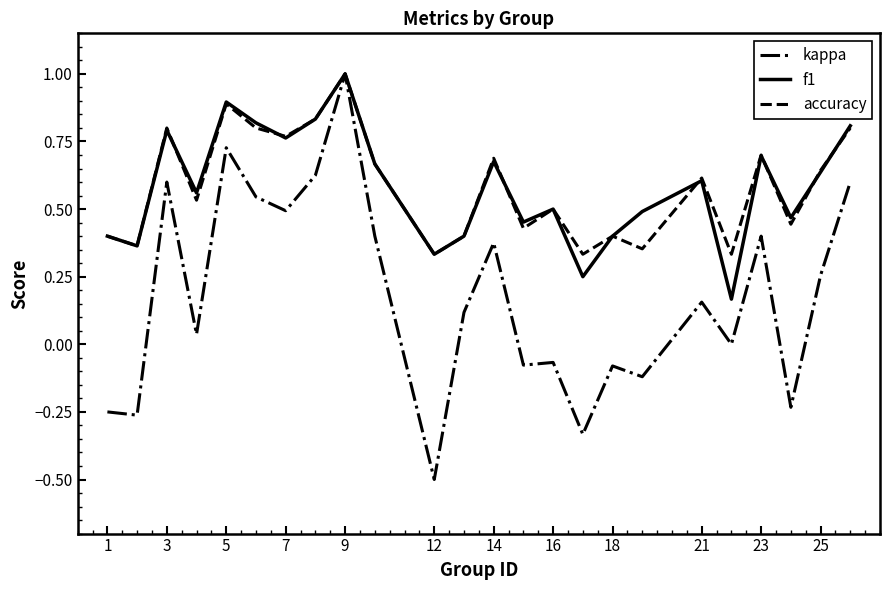

What is the maximum value shown in the chart?

1.0